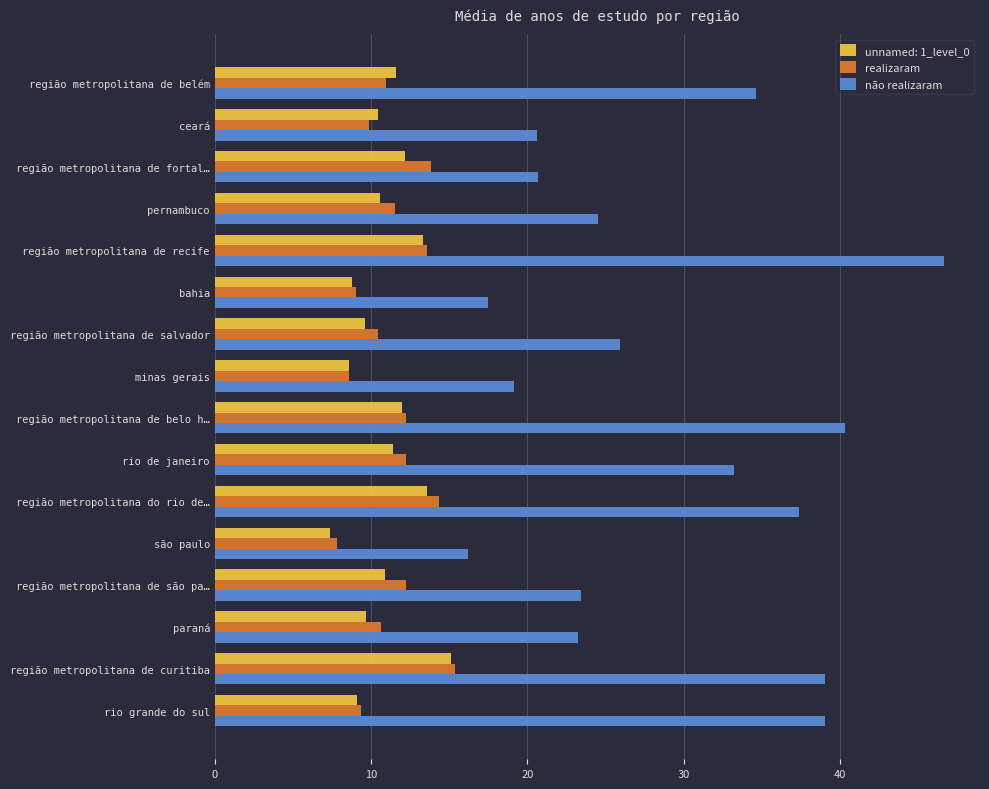

At which label does não realizaram reach its minimum?

são paulo